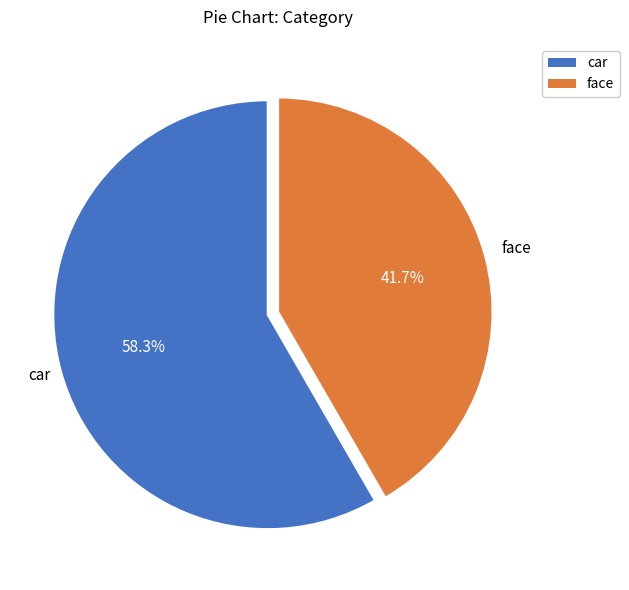

What is the ratio of the value at face to the value at car?

0.7